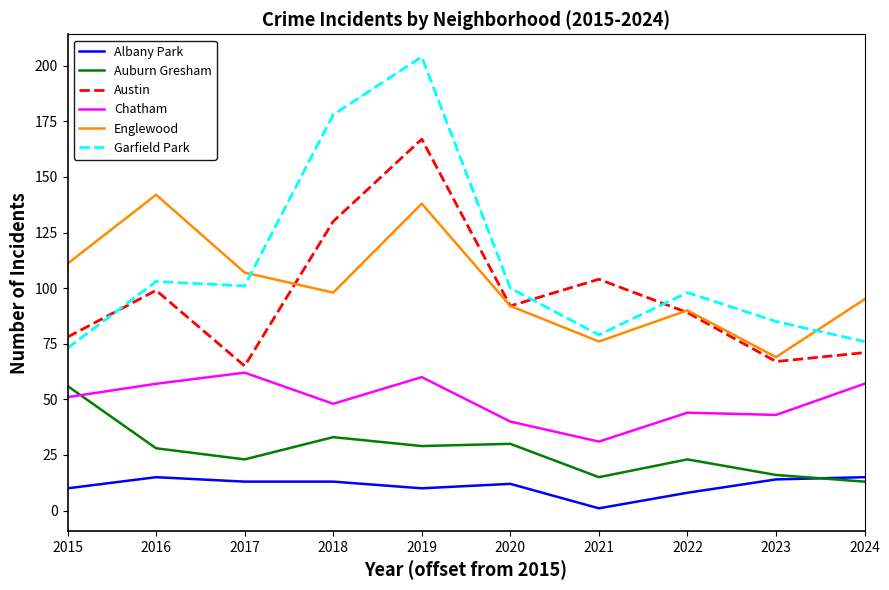

Reading left to right, what are all the values shown in this chart?

Albany Park: 2015=10	2016=15	2017=13	2018=13	2019=10	2020=12	2021=1	2022=8	2023=14	2024=15
Auburn Gresham: 2015=56	2016=28	2017=23	2018=33	2019=29	2020=30	2021=15	2022=23	2023=16	2024=13
Austin: 2015=78	2016=99	2017=65	2018=130	2019=167	2020=92	2021=104	2022=89	2023=67	2024=71
Chatham: 2015=51	2016=57	2017=62	2018=48	2019=60	2020=40	2021=31	2022=44	2023=43	2024=57
Englewood: 2015=111	2016=142	2017=107	2018=98	2019=138	2020=92	2021=76	2022=90	2023=69	2024=95
Garfield Park: 2015=73	2016=103	2017=101	2018=178	2019=204	2020=100	2021=79	2022=98	2023=85	2024=76